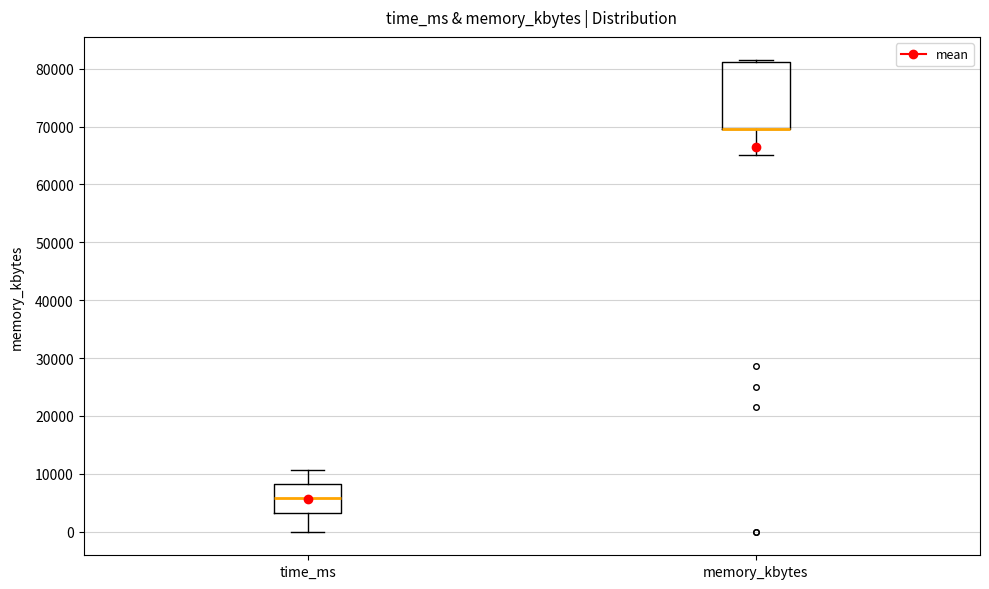

Comparing the boxes themselves (not the whiskers), which one is the tallest?

memory_kbytes